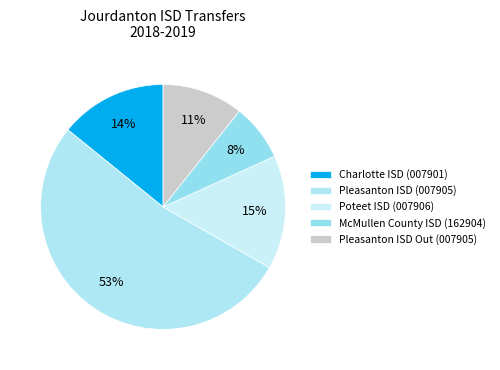

Count the number of slices in the pie.

5